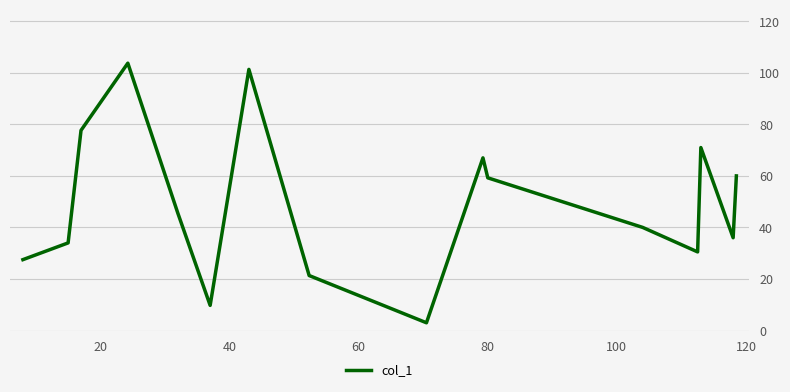

What is the greatest value displayed?

103.8